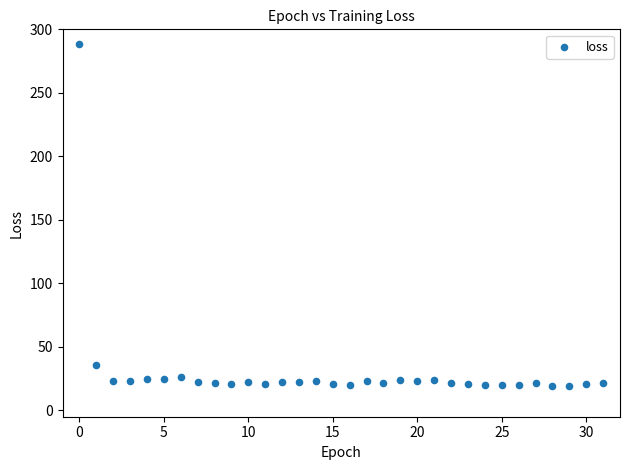

What Y value in the scatter plot is closest to 153?

35.4